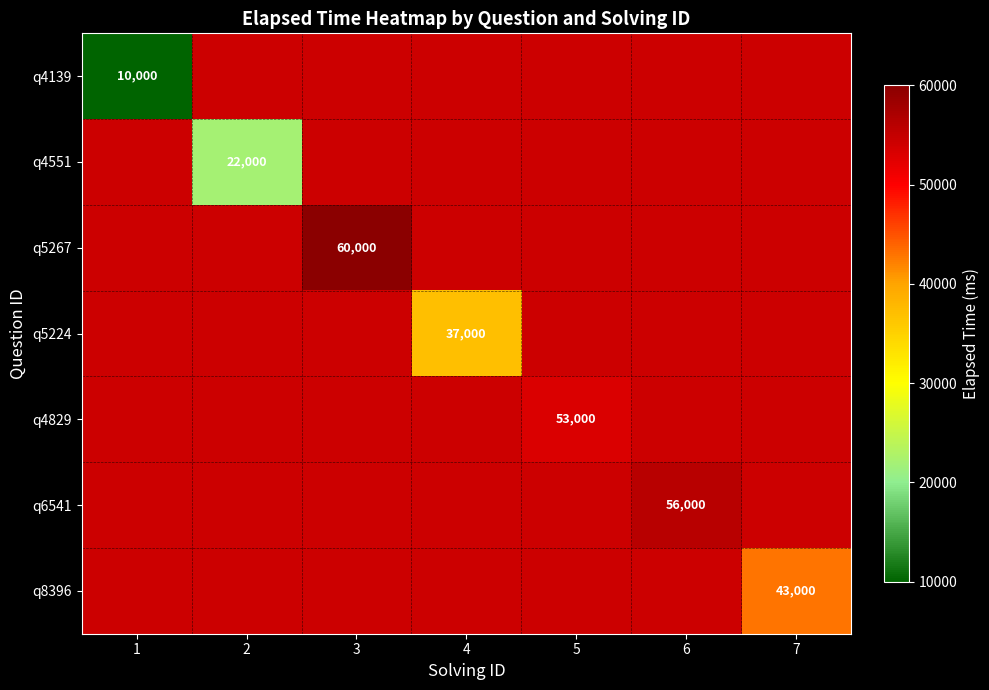

At how many categories does at least one series exceed 35651?

5